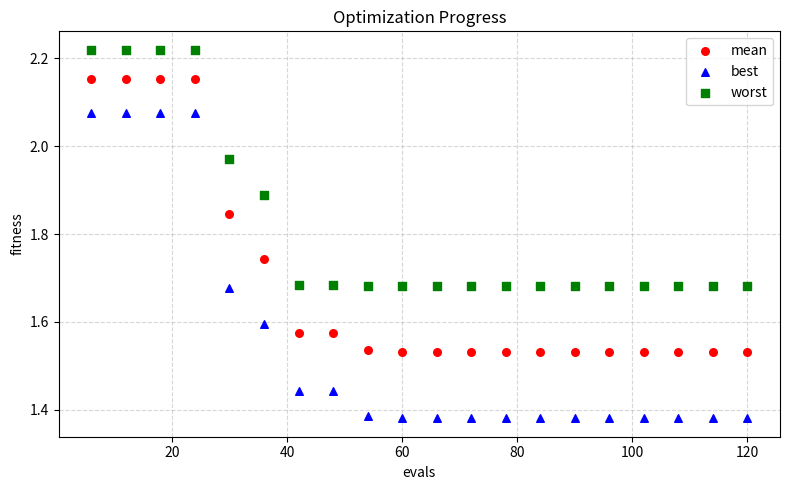

Which series has the widest spread of Y values?

best